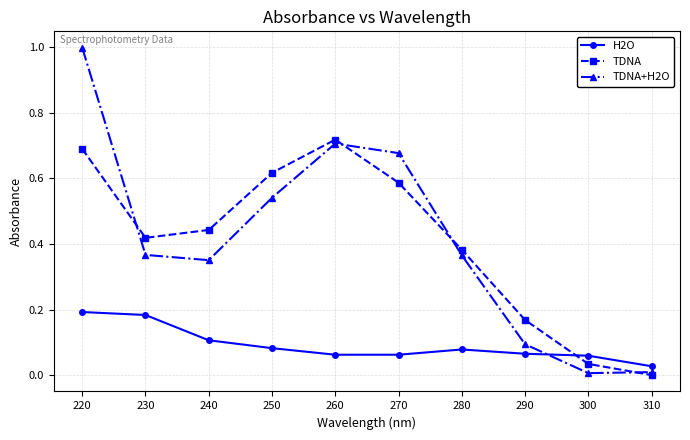

Which category has the highest value in the TDNA+H2O series?

220